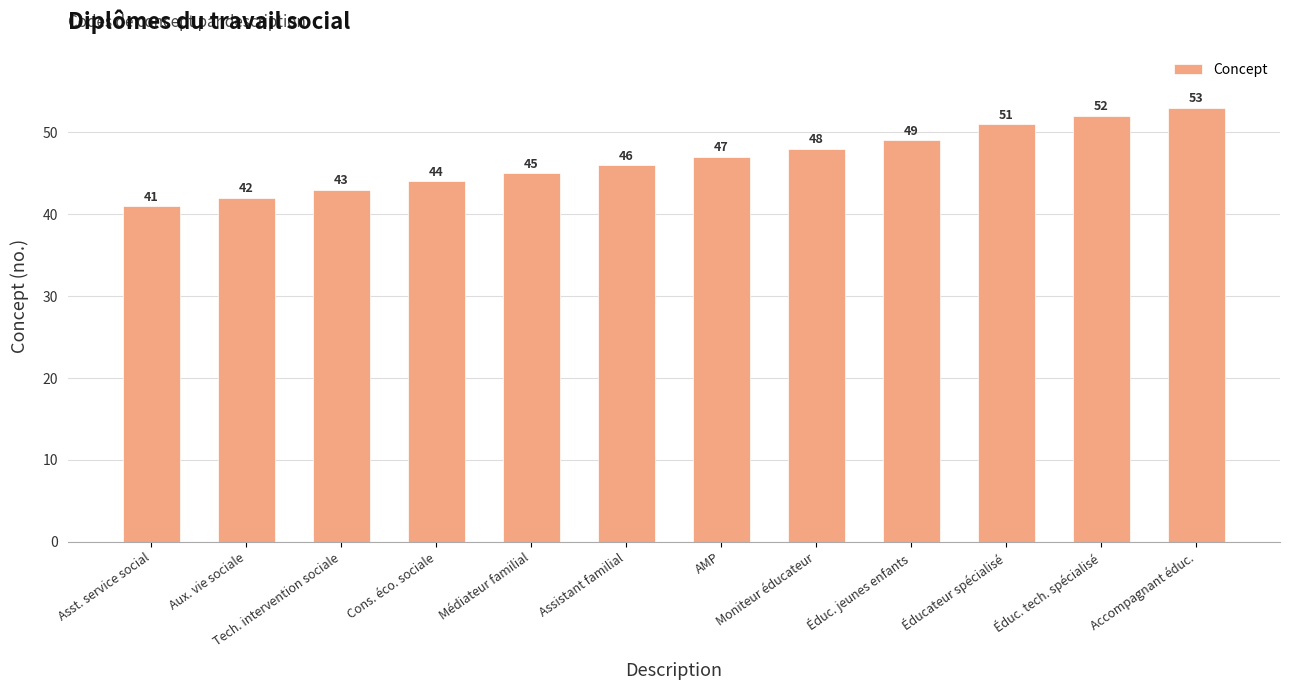

Reading left to right, what are all the values shown in this chart?

Asst. service social=41	Aux. vie sociale=42	Tech. intervention sociale=43	Cons. éco. sociale=44	Médiateur familial=45	Assistant familial=46	AMP=47	Moniteur éducateur=48	Éduc. jeunes enfants=49	Éducateur spécialisé=51	Éduc. tech. spécialisé=52	Accompagnant éduc.=53